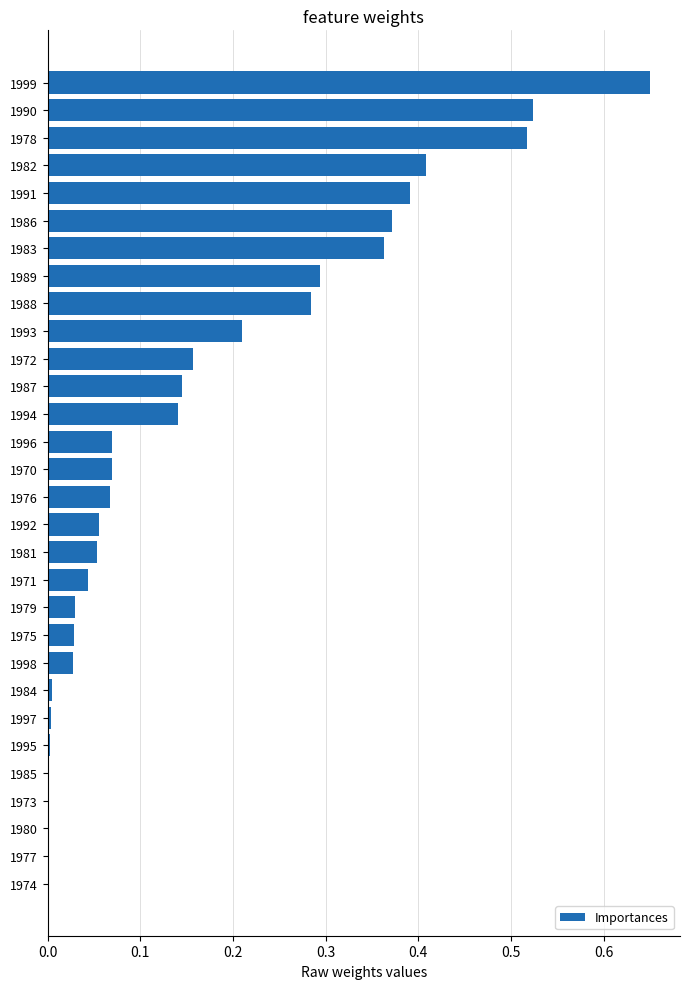

The chart shows a value of -0.3 at 1974. True or false?

False